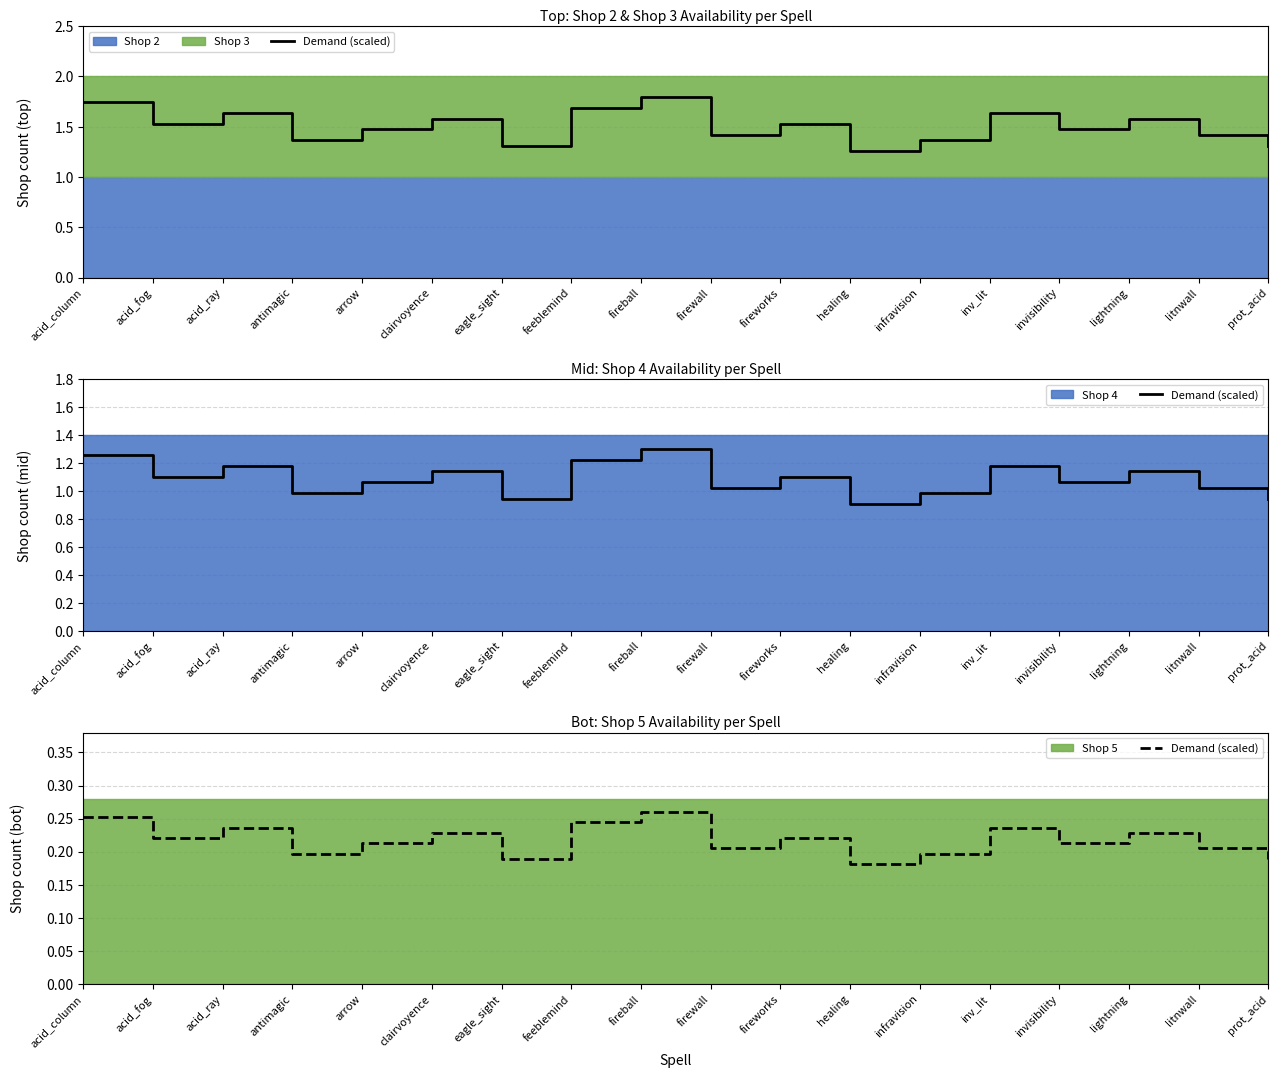

What is the sum of all values?

3.9